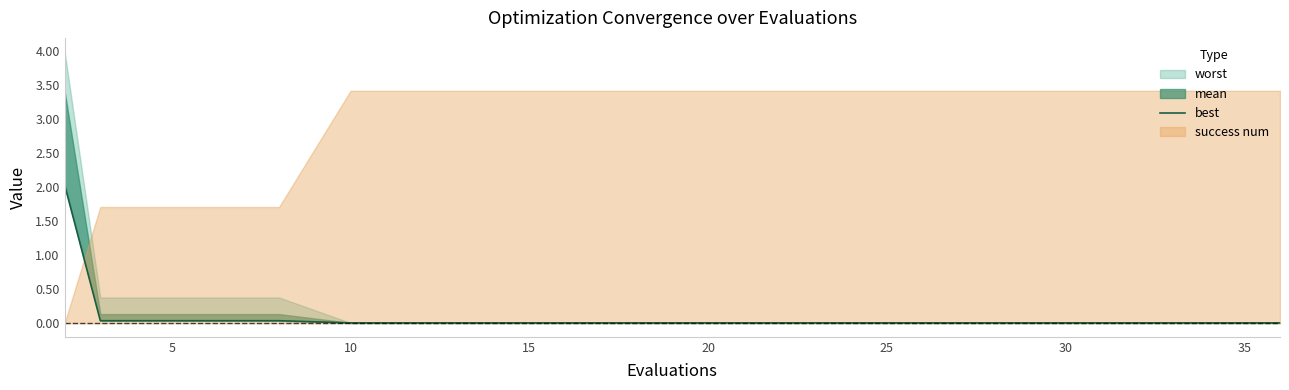

Which label corresponds to the smallest value in the chart?

10